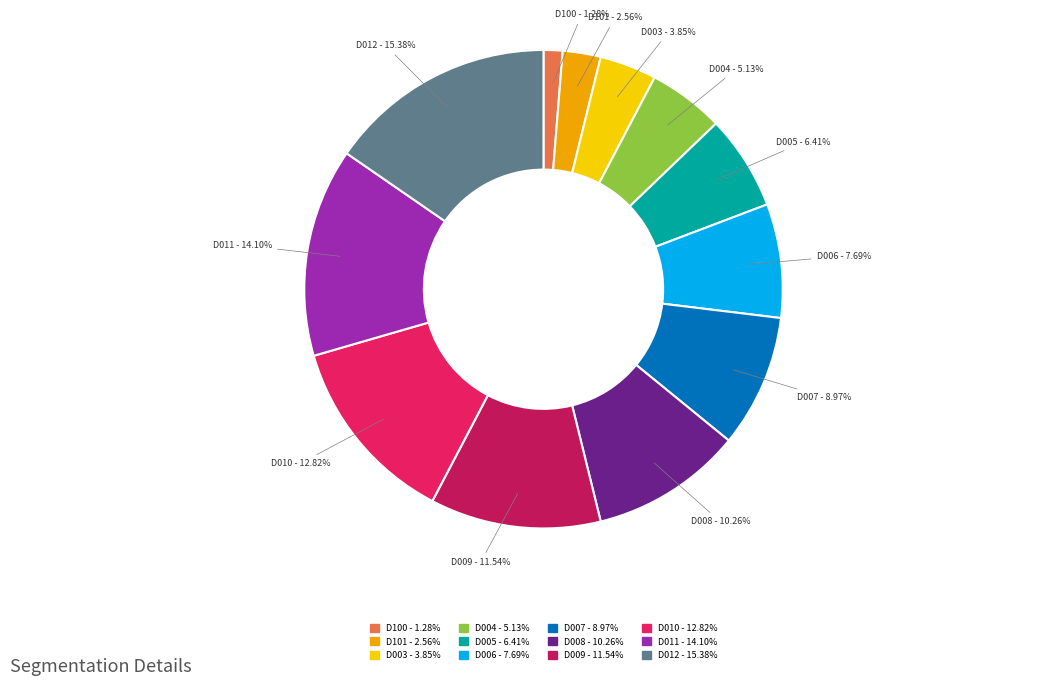

Is there any slice that represents more than half of the pie?

No